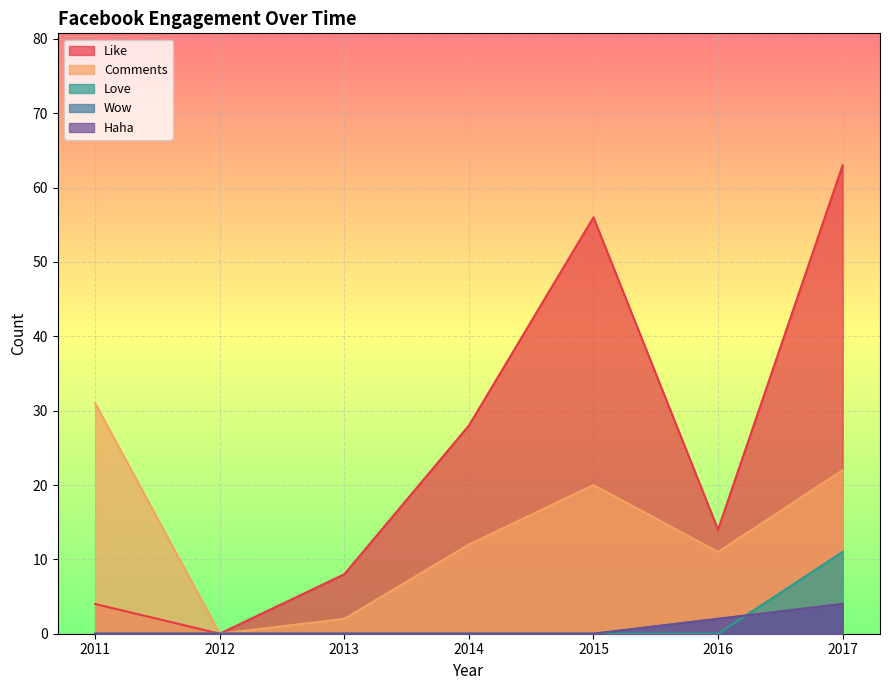

Rank the series by their maximum value, from highest to lowest.

Like, Comments, Love, Haha, Wow